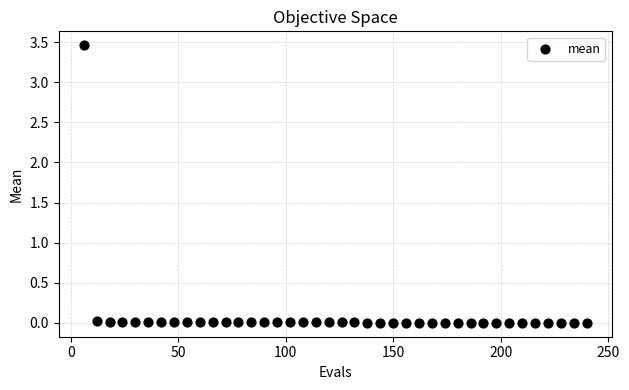

What is the range of X values (max minus min)?

234.0